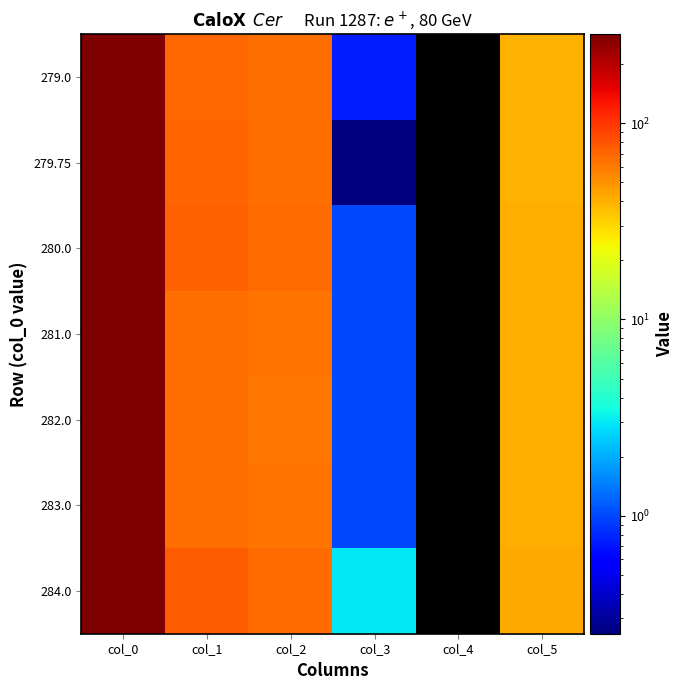

Rank the series by their maximum value, from lowest to highest.

279.0, 279.75, 280.0, 281.0, 282.0, 283.0, 284.0